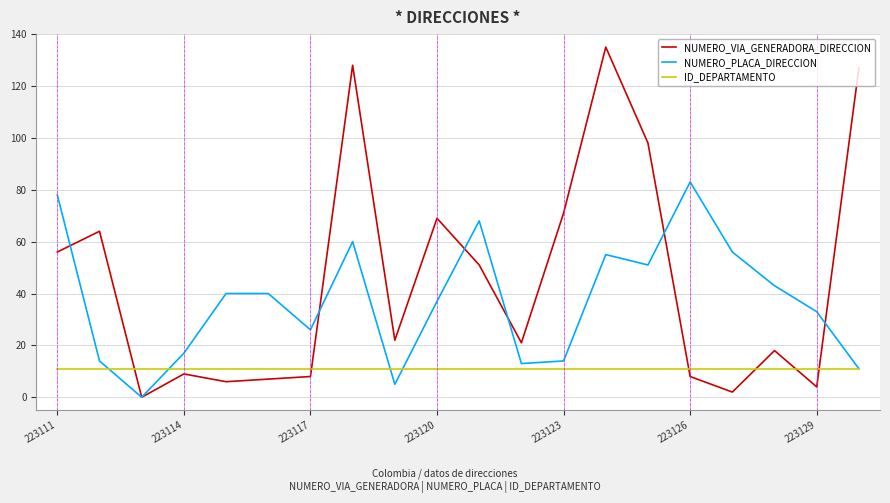

What is the maximum value for NUMERO_PLACA_DIRECCION?

83